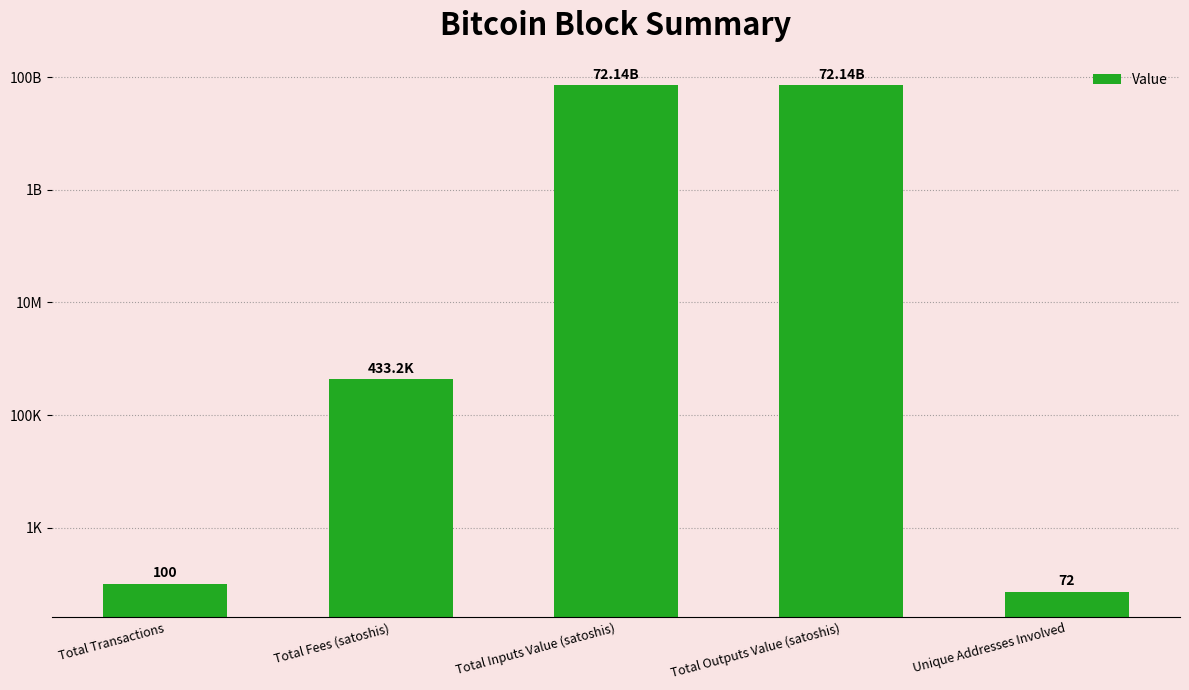

What is the sum of the values at Total Inputs Value (satoshis) and Total Outputs Value (satoshis)?

144281059296